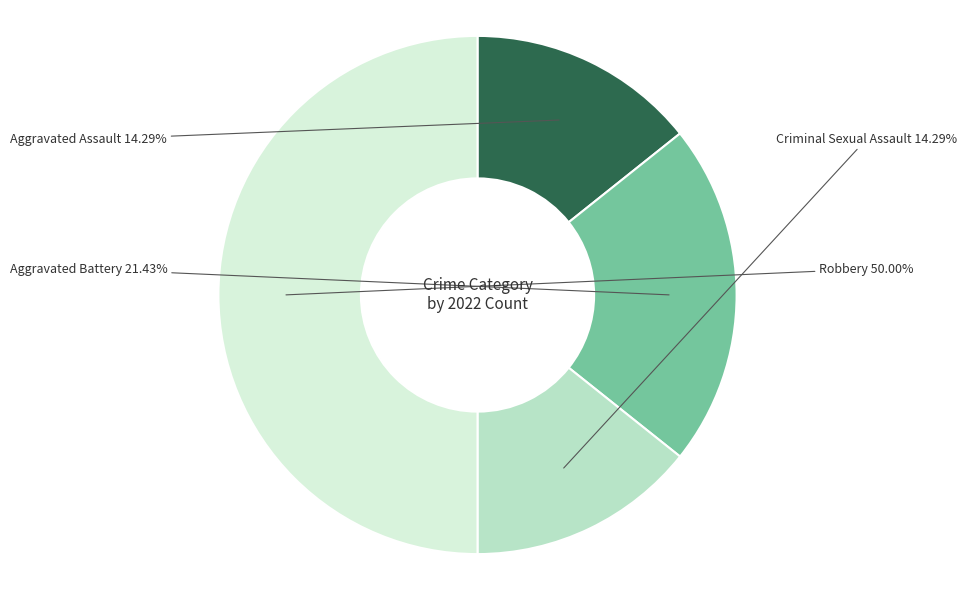

Which has a higher value, Aggravated Assault or Robbery?

Robbery